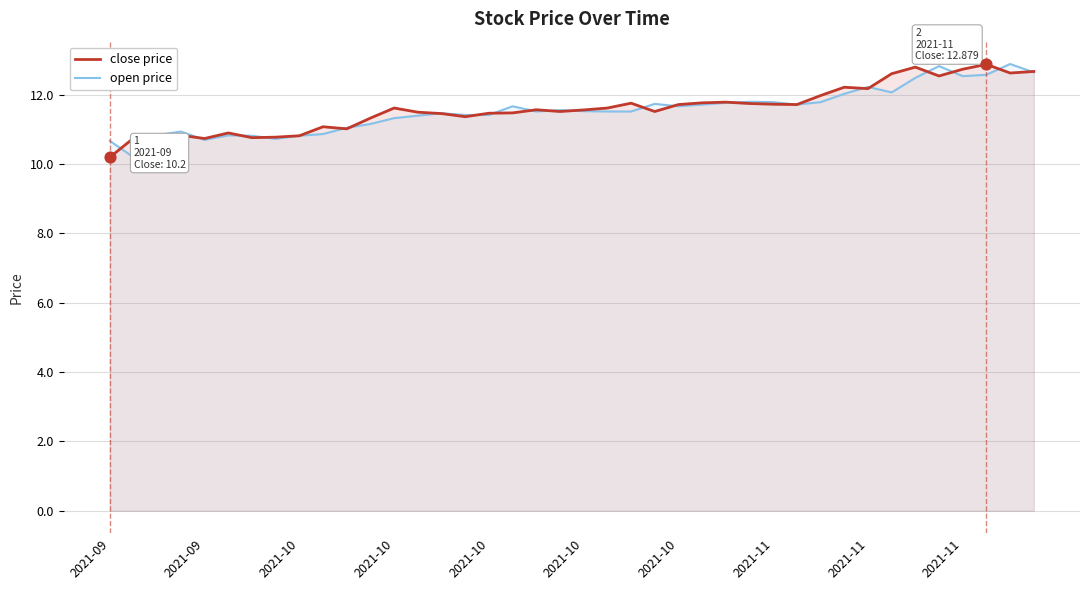

Which series has the widest spread of Y values?

open price